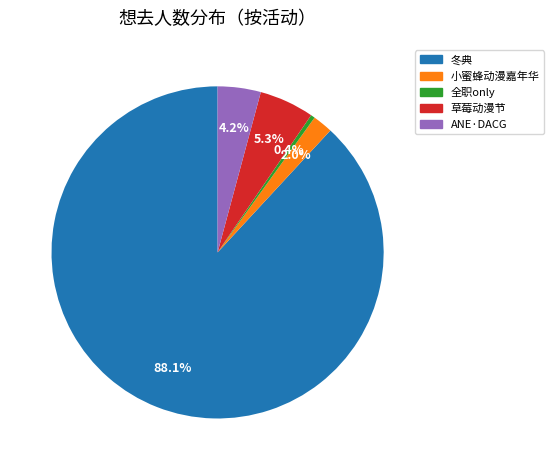

Does any single category account for the majority?

Yes